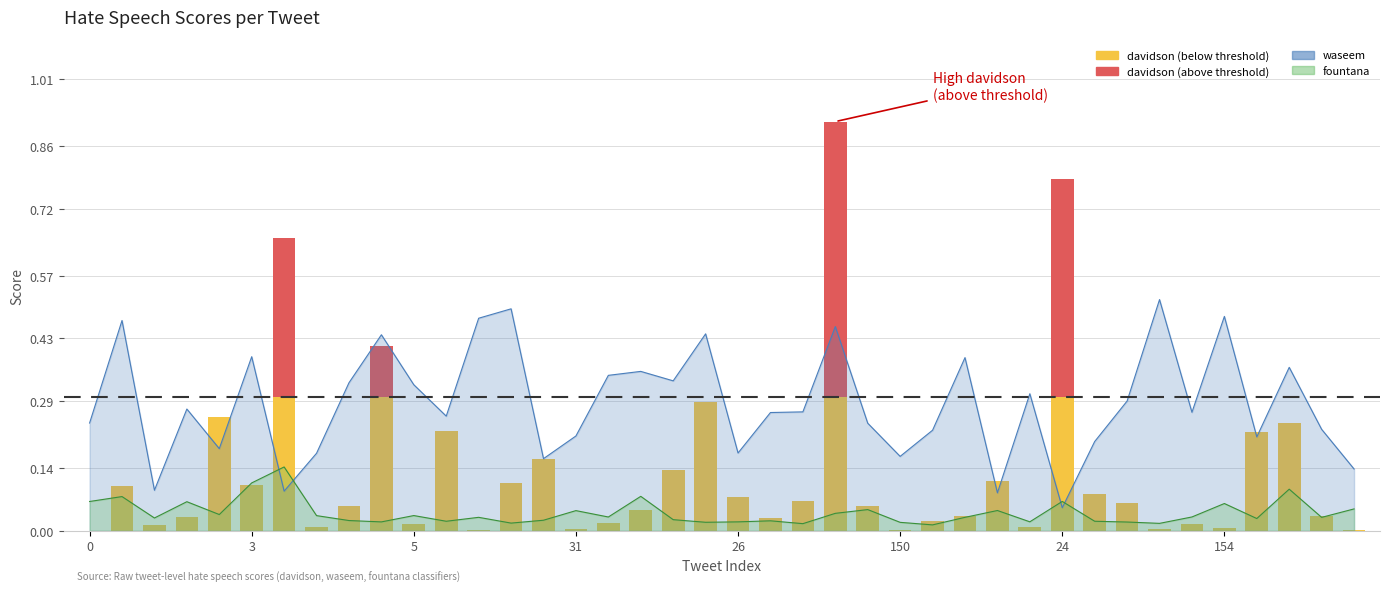

Is the value of davidson (below threshold) at 11 greater than the value of davidson (above threshold) at 13?

Yes